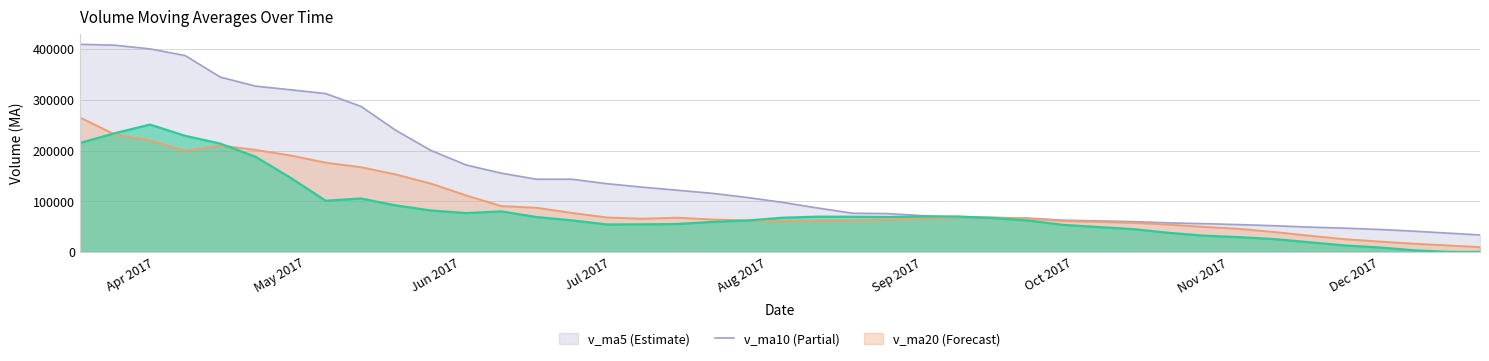

What is the greatest value displayed?

409791.0